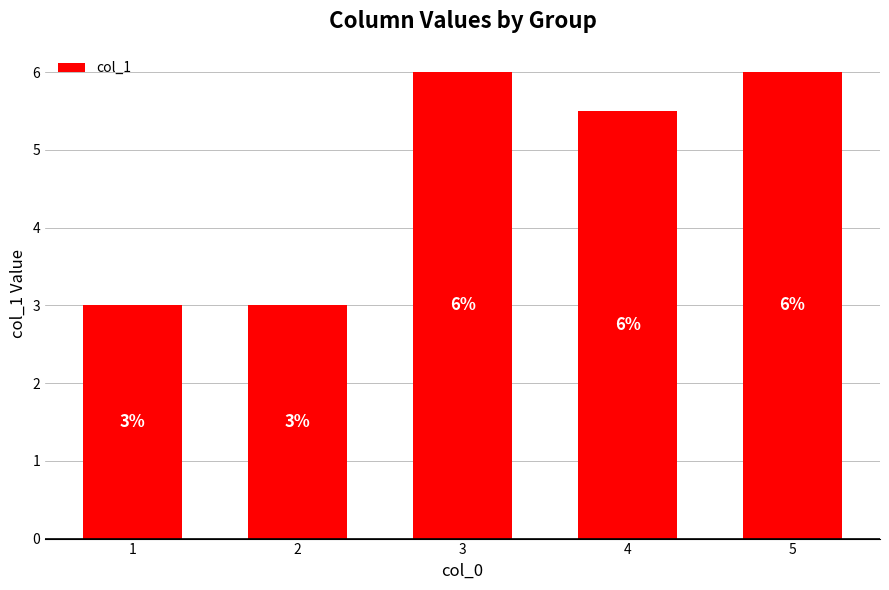

True or false: the data shows 4.6 at 2.

False